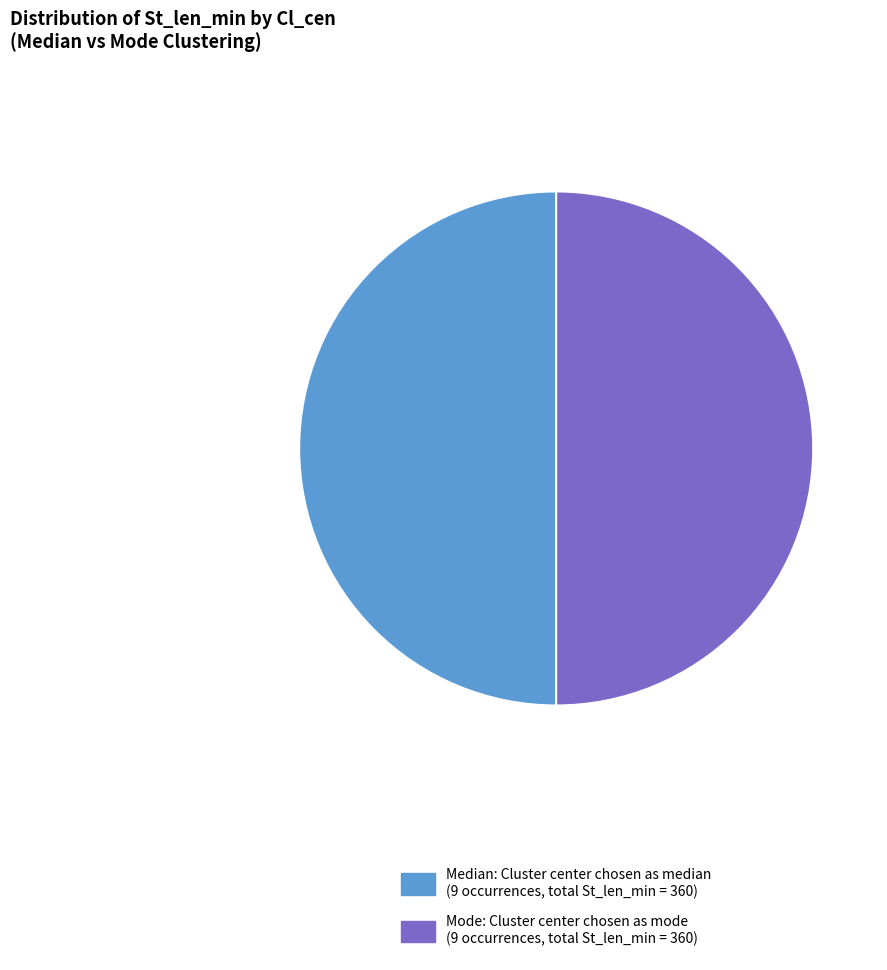

What is the smallest slice in the pie chart?

Median